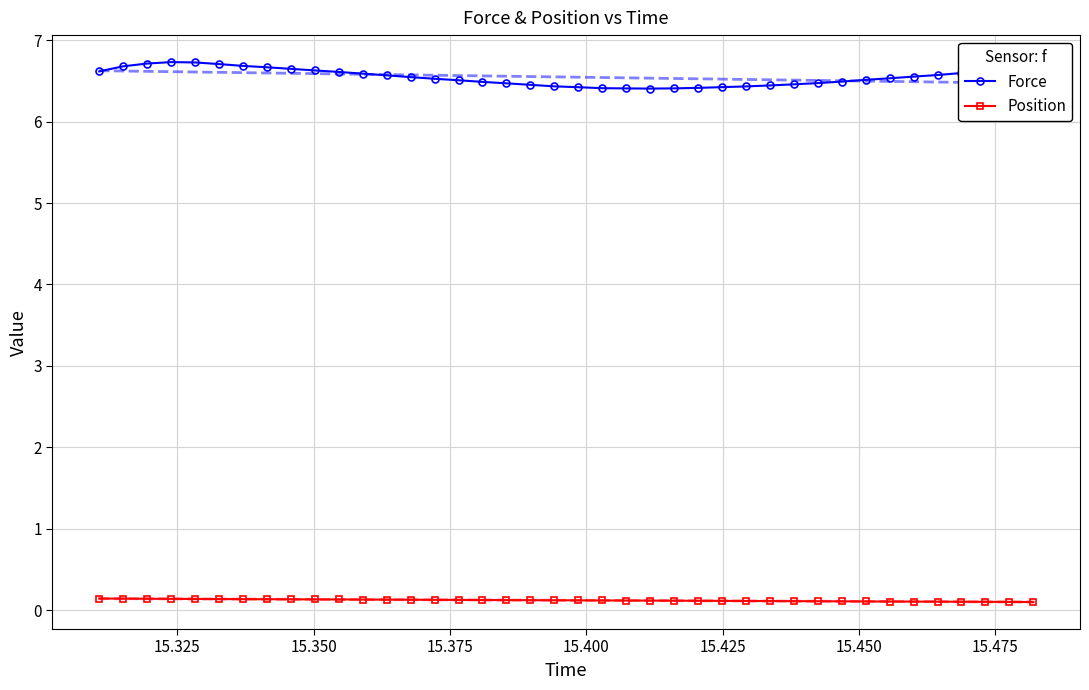

What is the maximum value for Force?

6.7